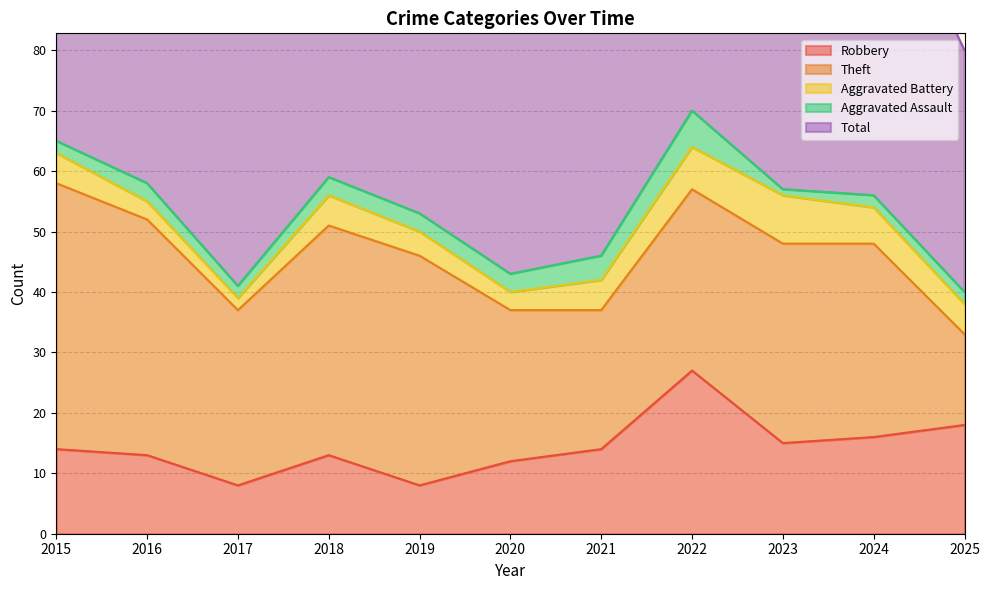

Which series has the largest total across all categories?

Total